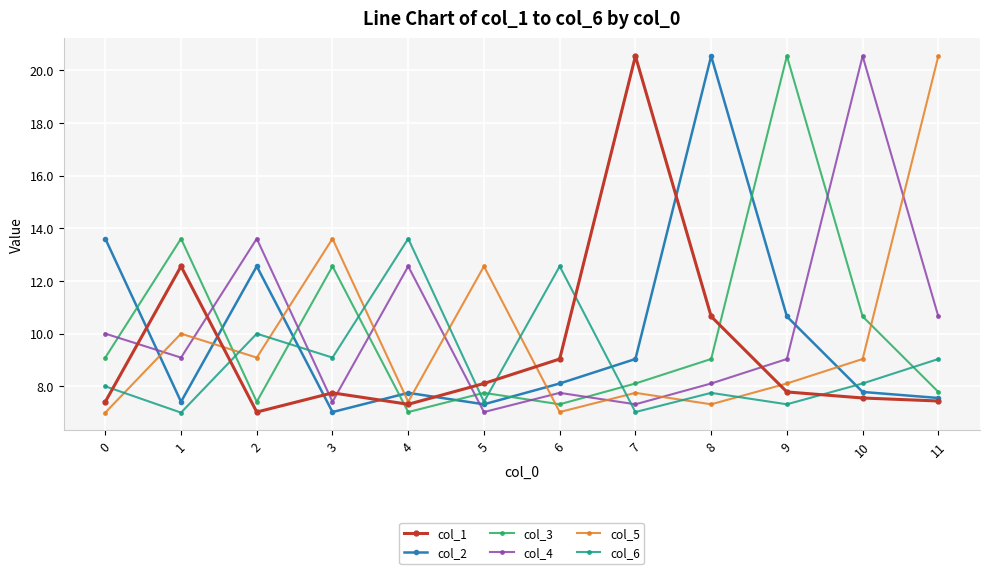

What is the minimum value for col_1?

7.0